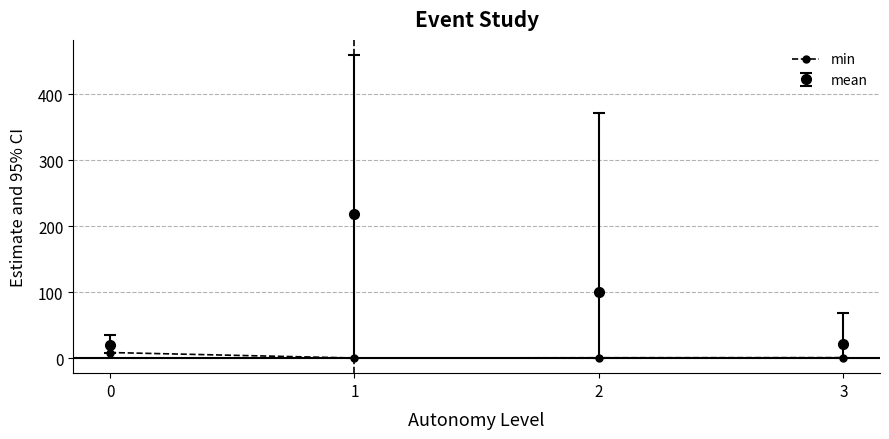

Where is the first local maximum for mean?

1